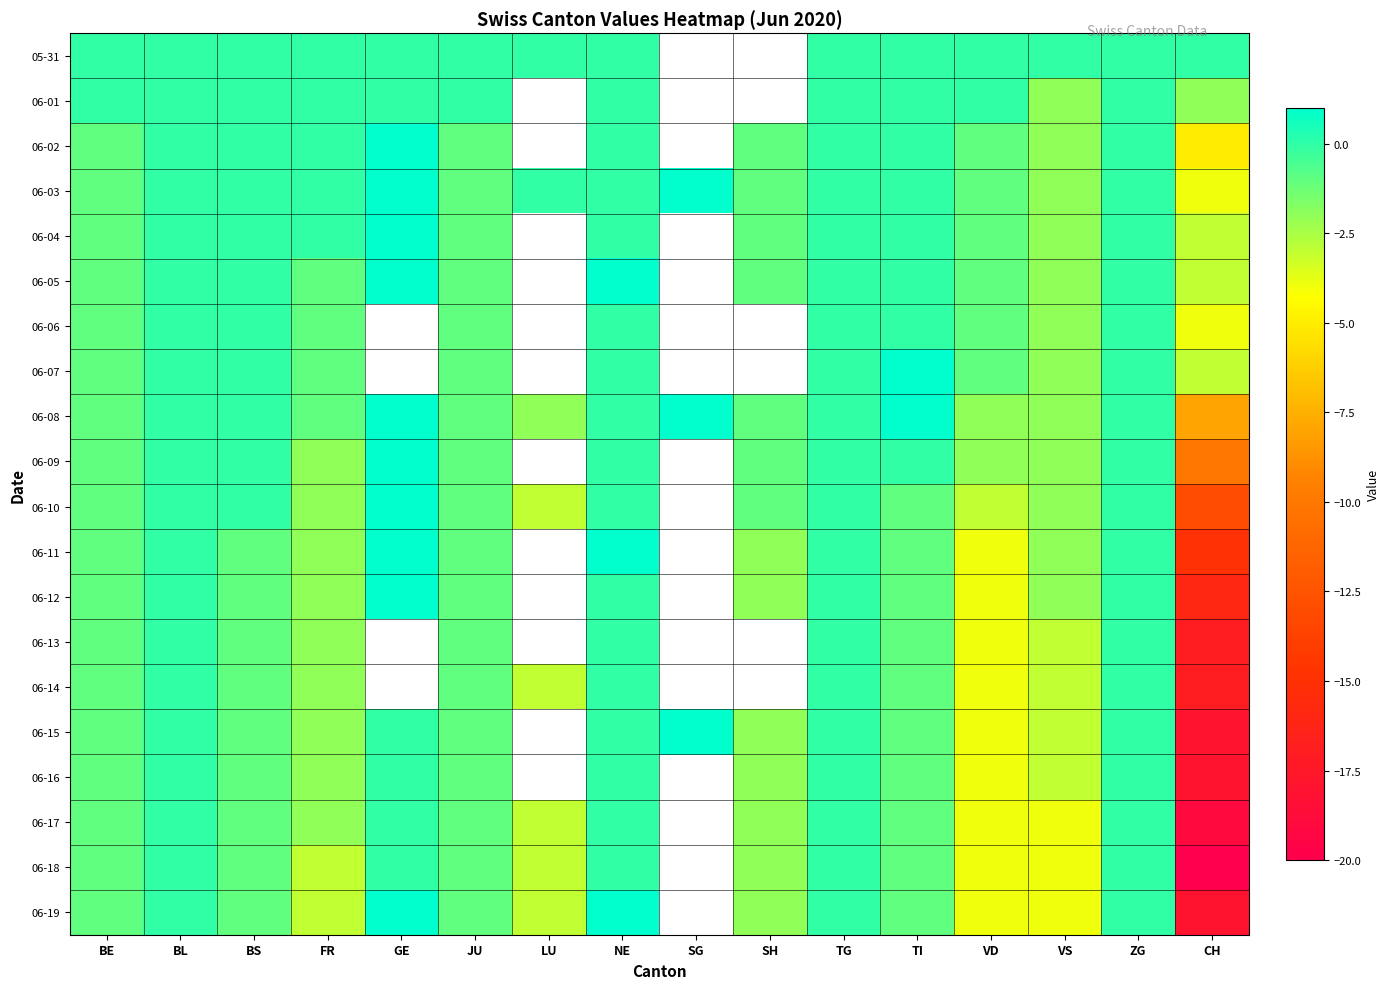

What is the total value across all series at TI?

-8.0